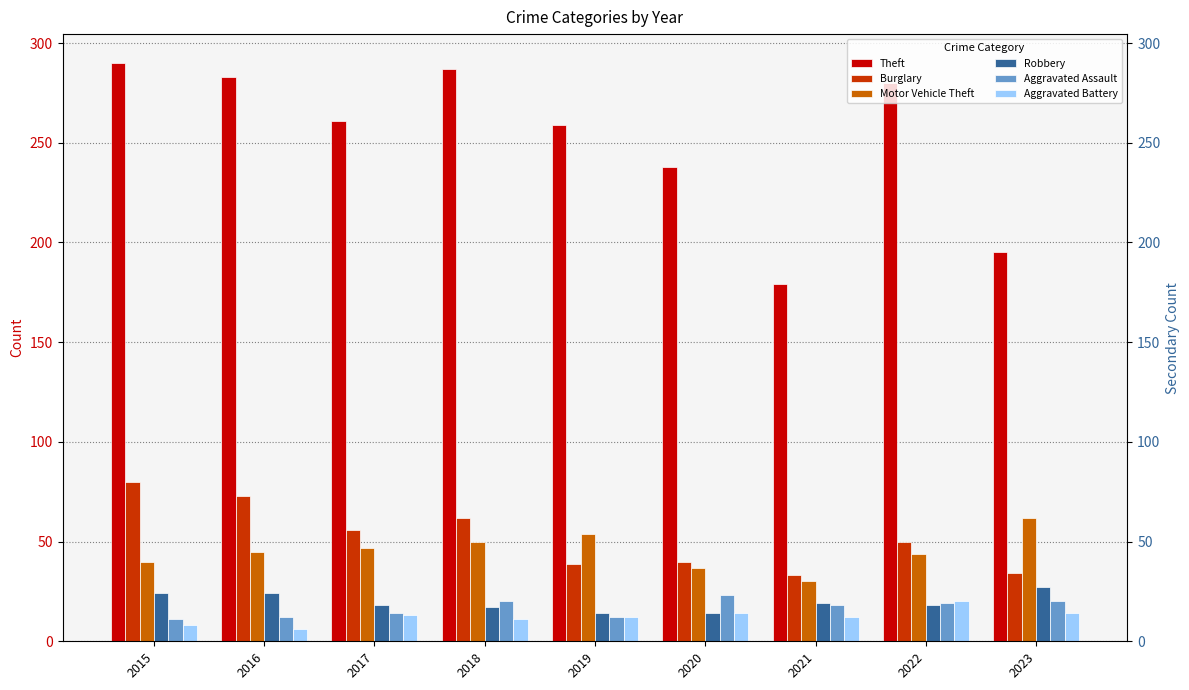

List the series in order of their peak value, lowest first.

Aggravated Battery, Aggravated Assault, Robbery, Motor Vehicle Theft, Burglary, Theft